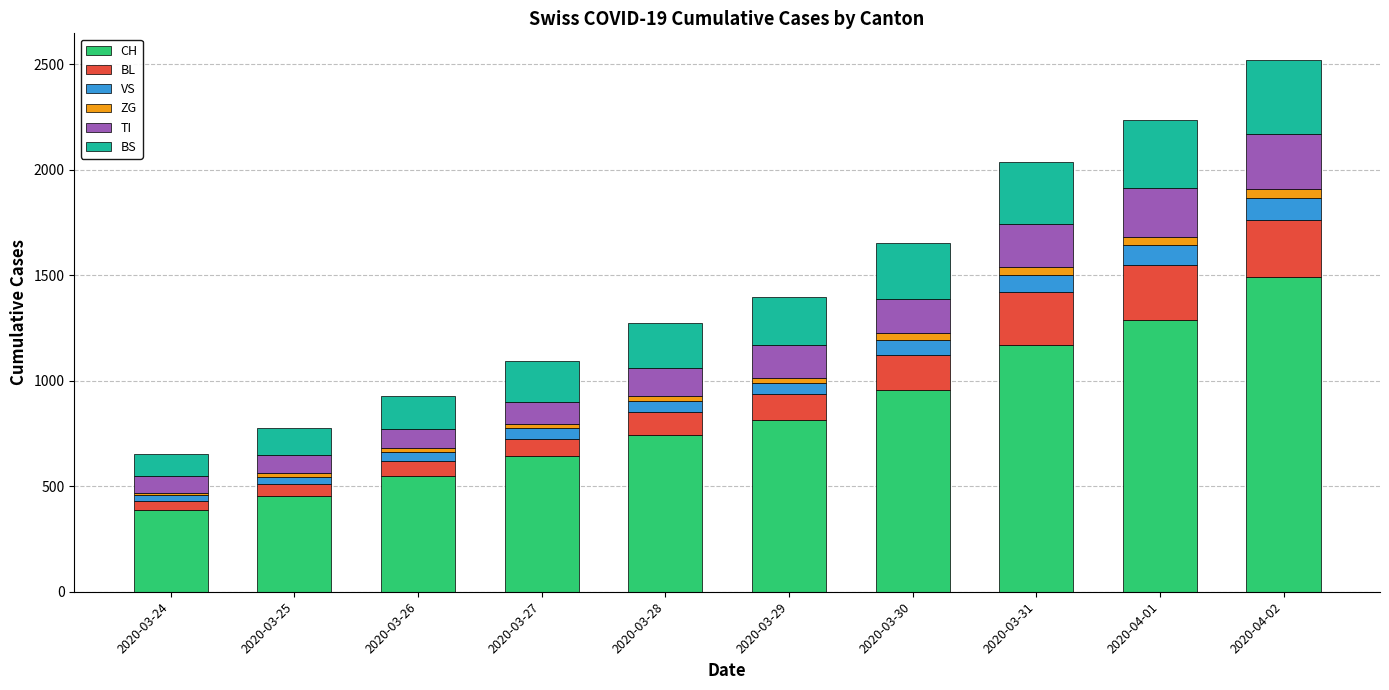

What is the difference between the CH values at 2020-03-28 and 2020-03-29?

70